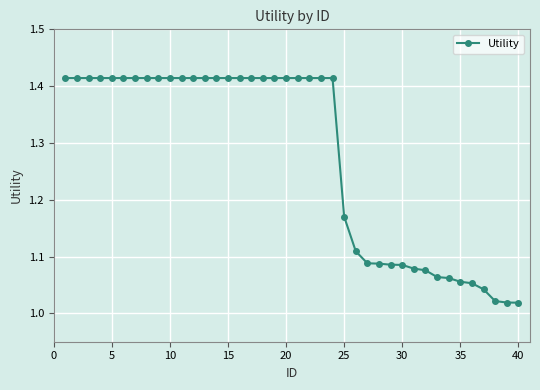

What is the difference between the maximum and minimum values?

0.4